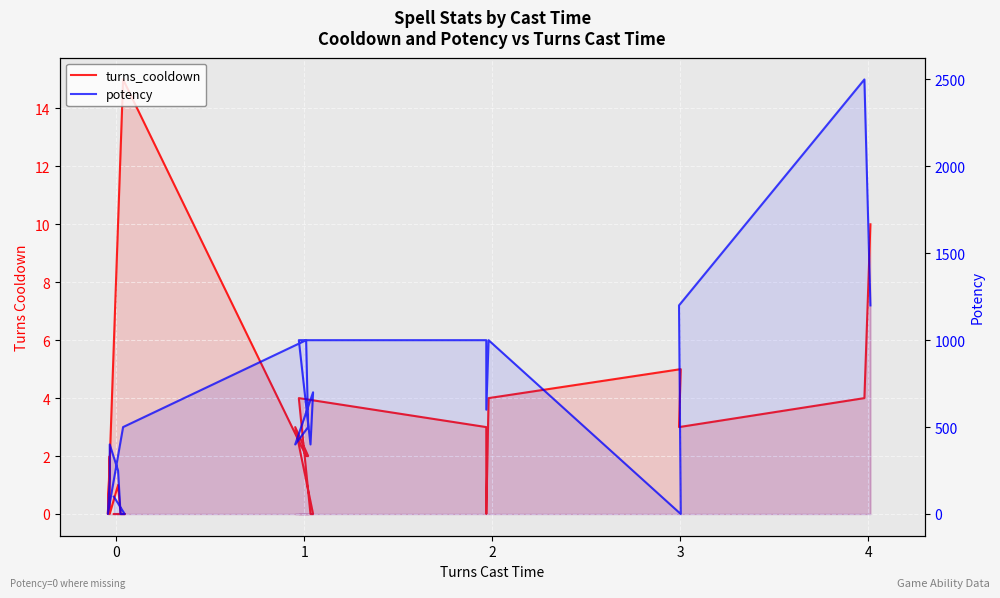

Which series has the largest total across all categories?

potency